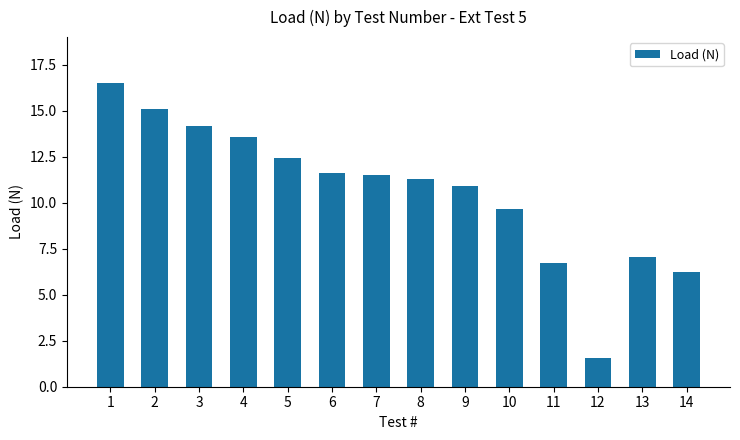

What is the difference between the maximum and second lowest values?

10.3